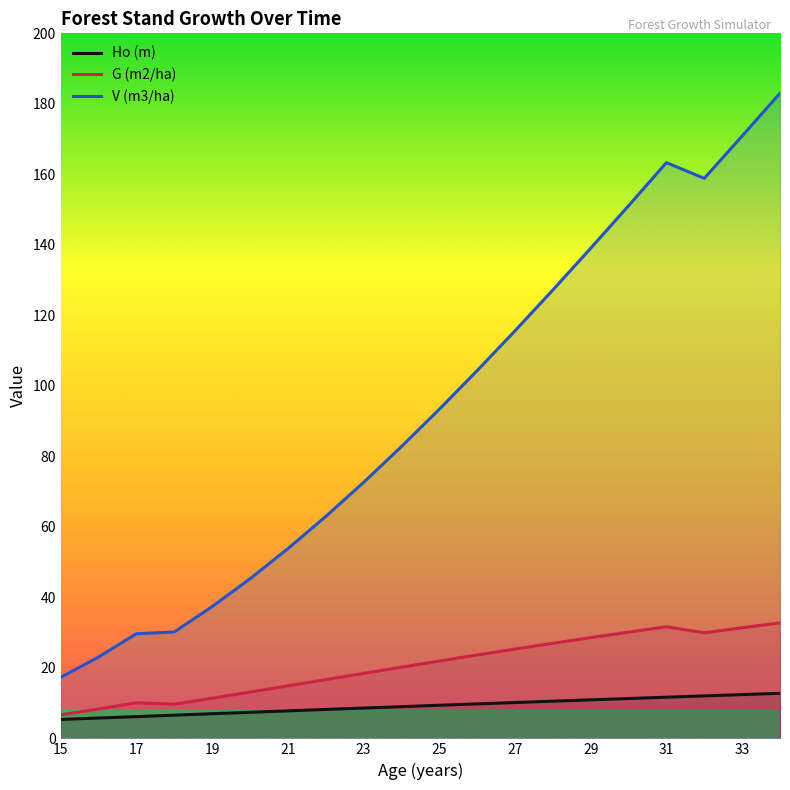

True or false: Ho (m) and V (m3/ha) cross at least once.

False